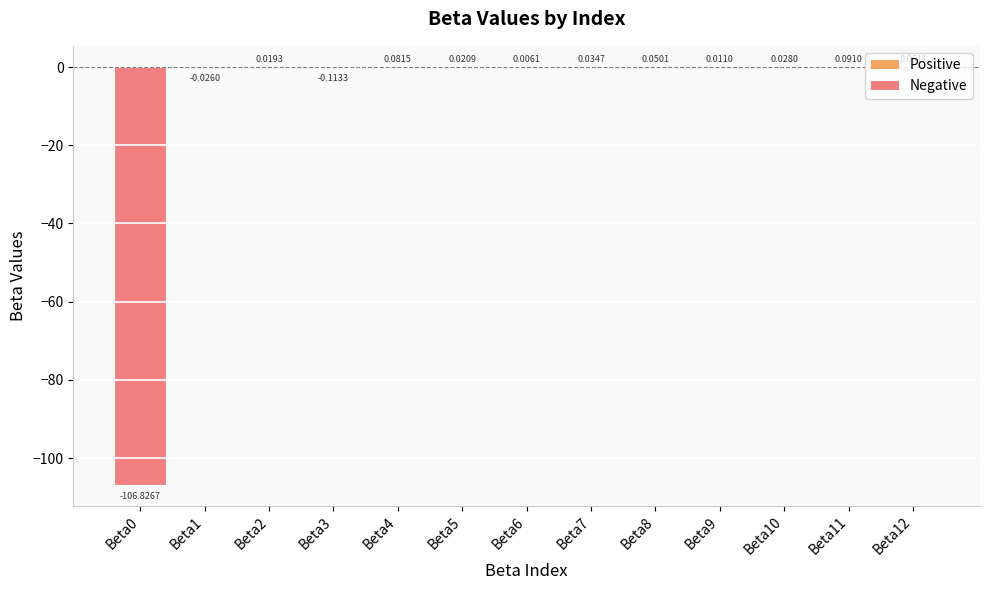

What is the change in value from Beta0 to Beta1?

+106.8